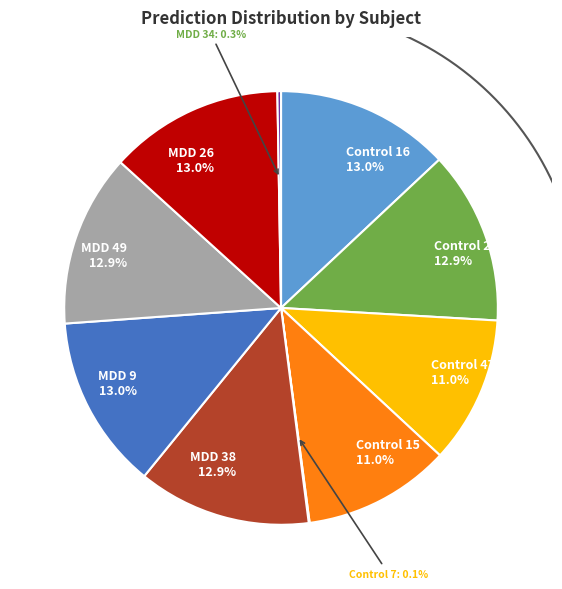

Does any single category account for the majority?

No